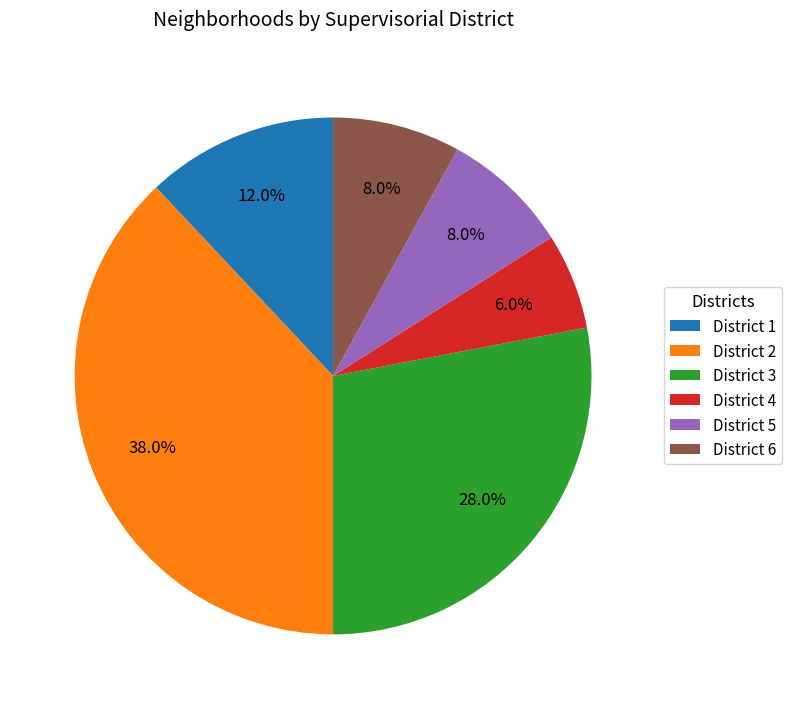

Count the number of slices in the pie.

6